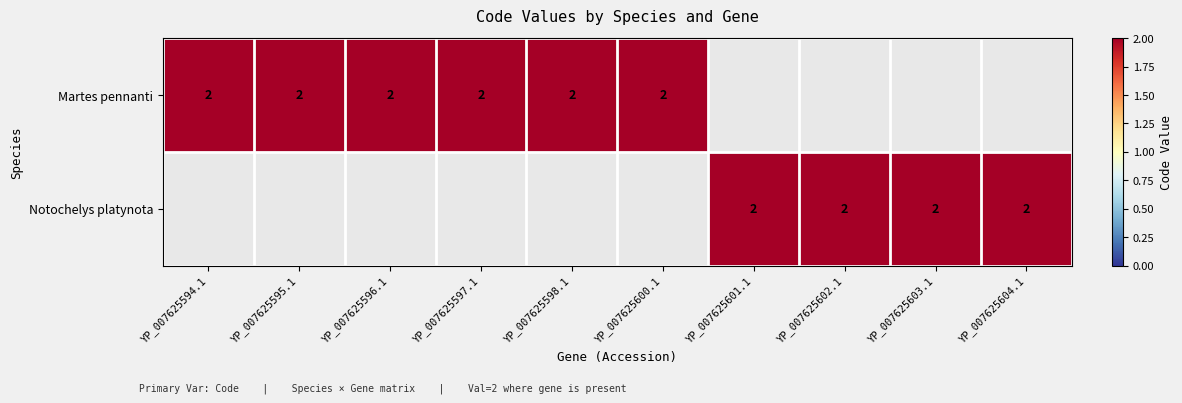

Which category has the lowest value in the YP_007625594.1 series?

YP_007625601.1